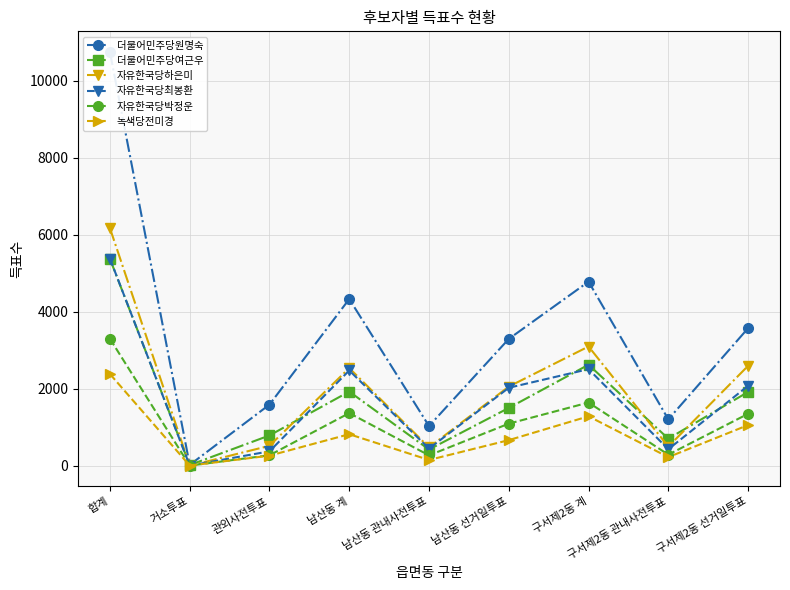

The value of 녹색당전미경 at 남산동 계 is 823. True or false?

True